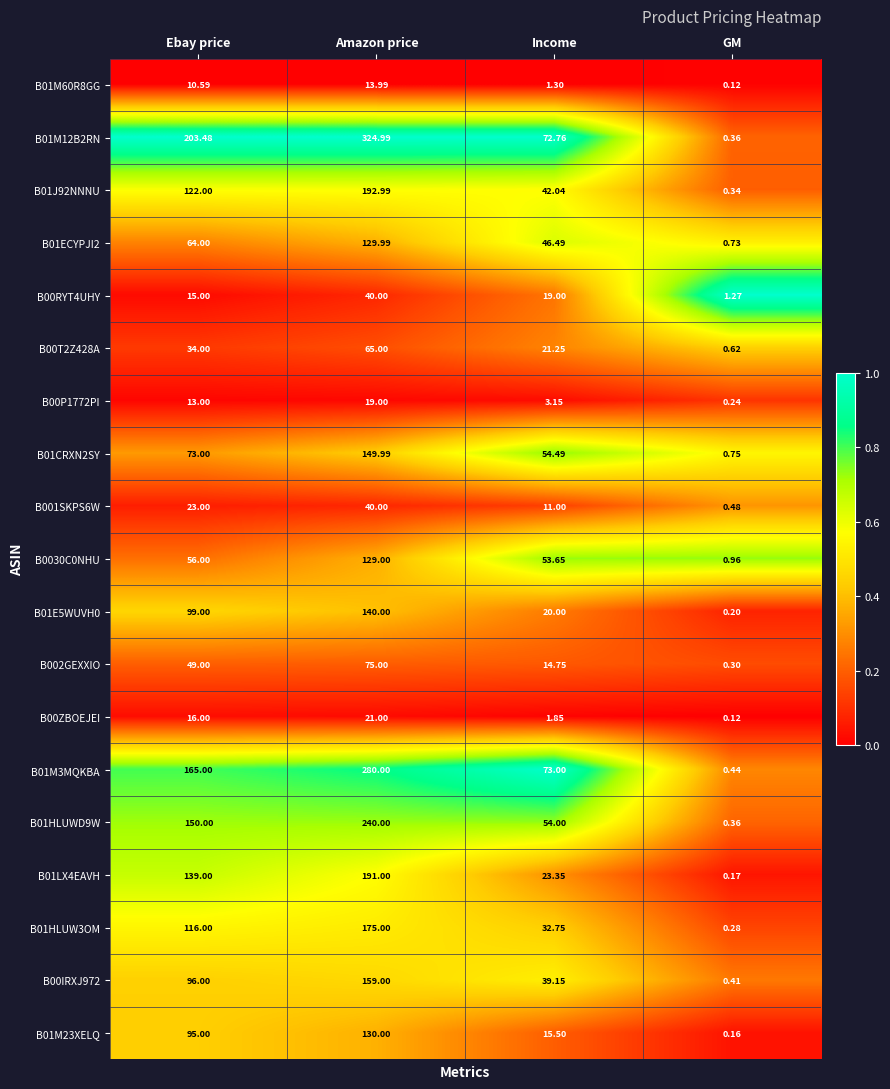

Between Amazon price and Income, which series saw the biggest shift?

B01M12B2RN